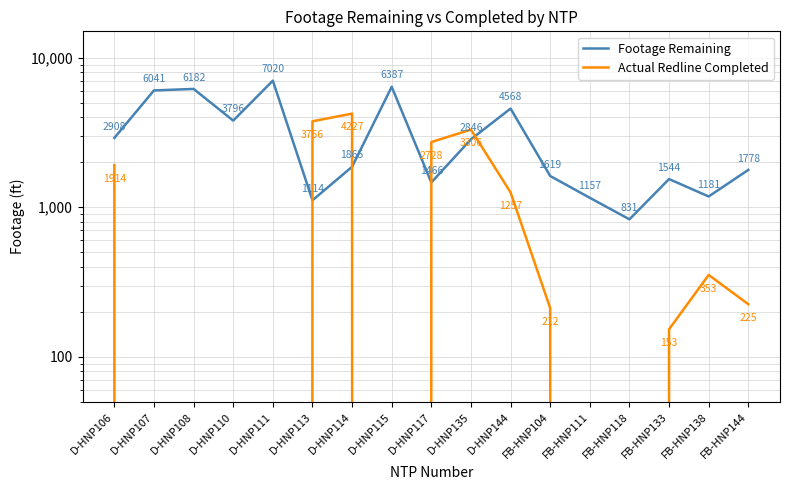

Which category has the lowest value in the Footage Remaining series?

FB-HNP118